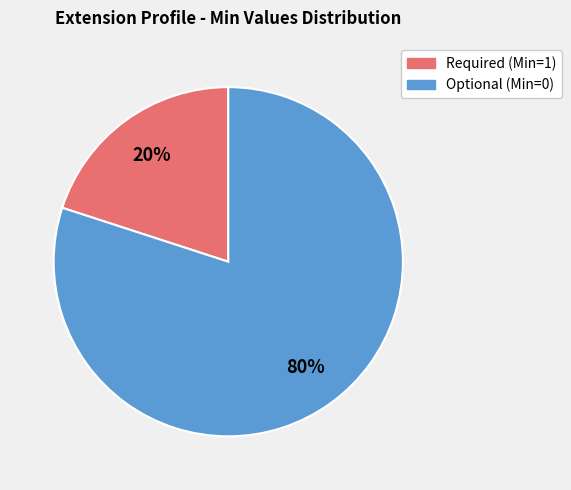

To the nearest percent, what is the difference between the largest and smallest slice percentages?

60%